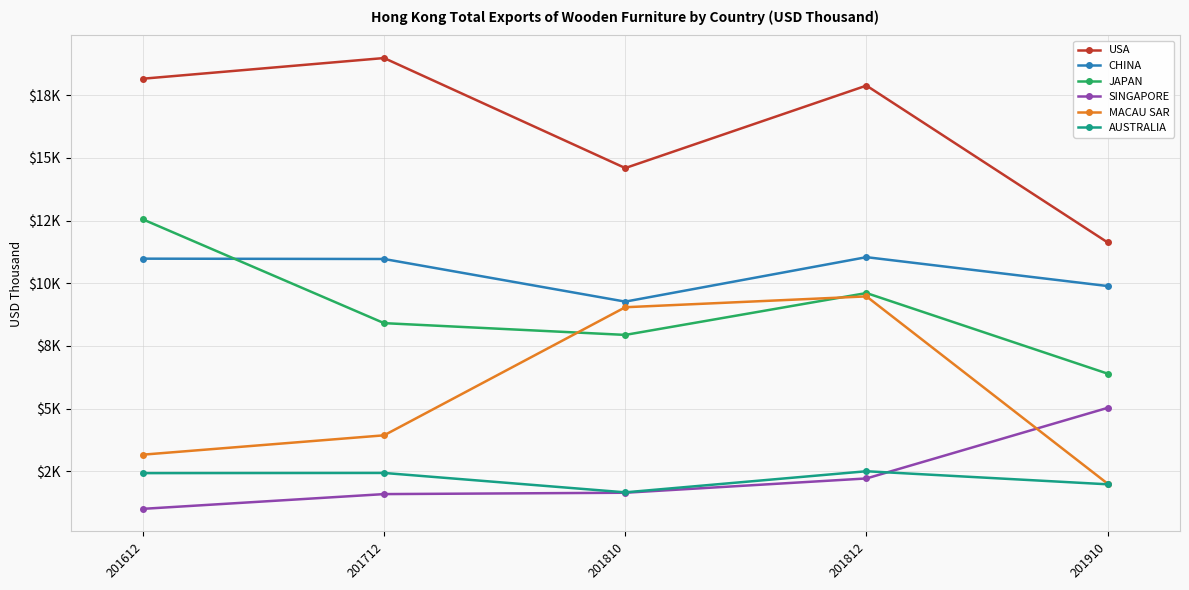

Which series has the largest total across all categories?

USA